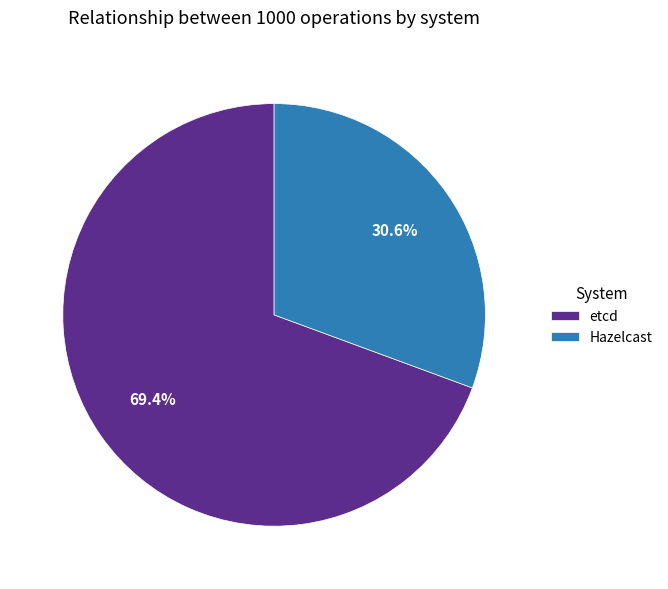

To the nearest percent, what is the combined percentage of etcd and Hazelcast?

100%